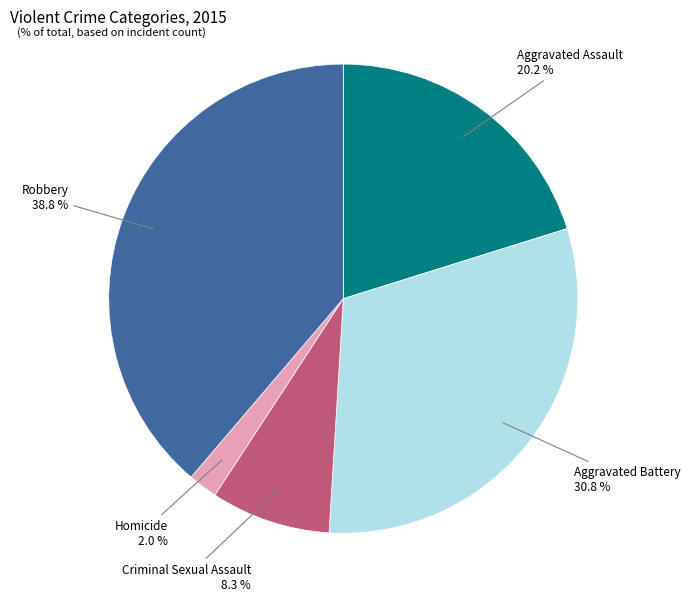

Is there any slice that represents more than half of the pie?

No